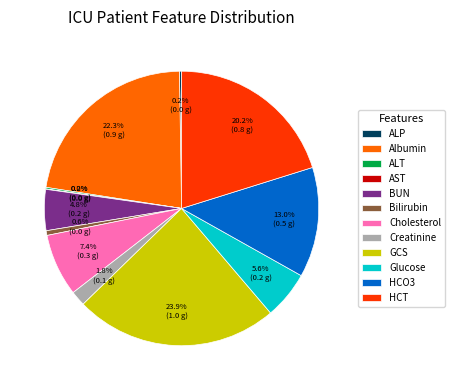

What is the largest slice in the pie chart?

GCS